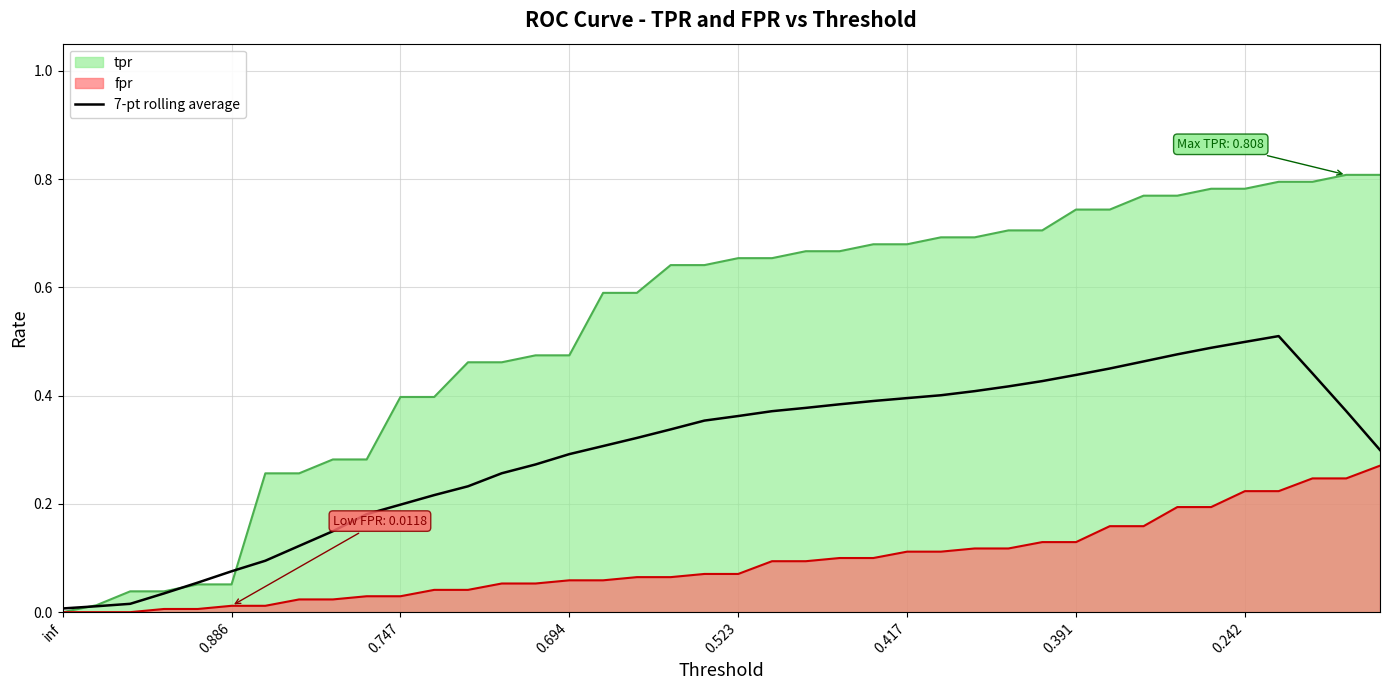

How many lines are shown in the chart?

3